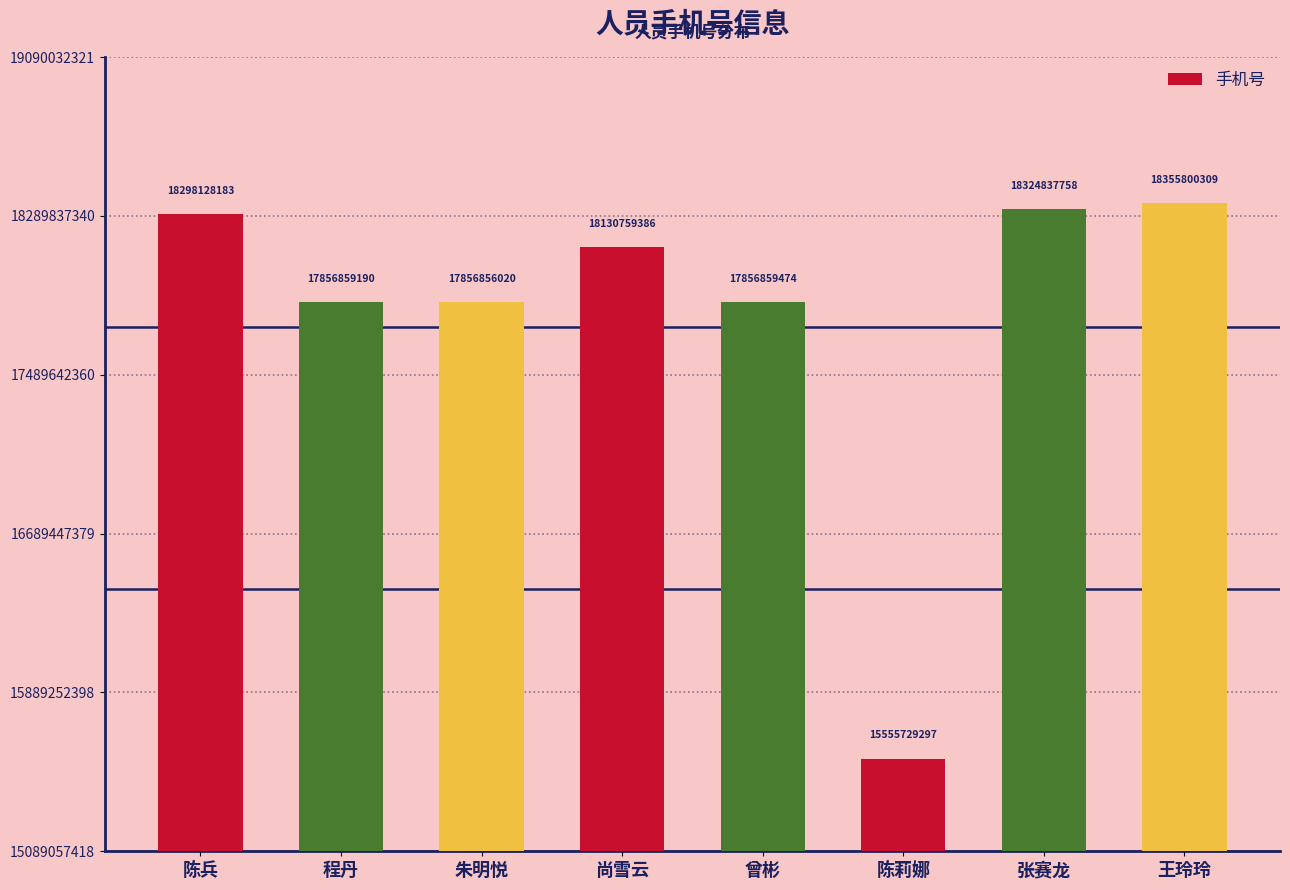

List the labels in order of value, largest first.

王玲玲, 张赛龙, 陈兵, 尚雪云, 曾彬, 程丹, 朱明悦, 陈莉娜